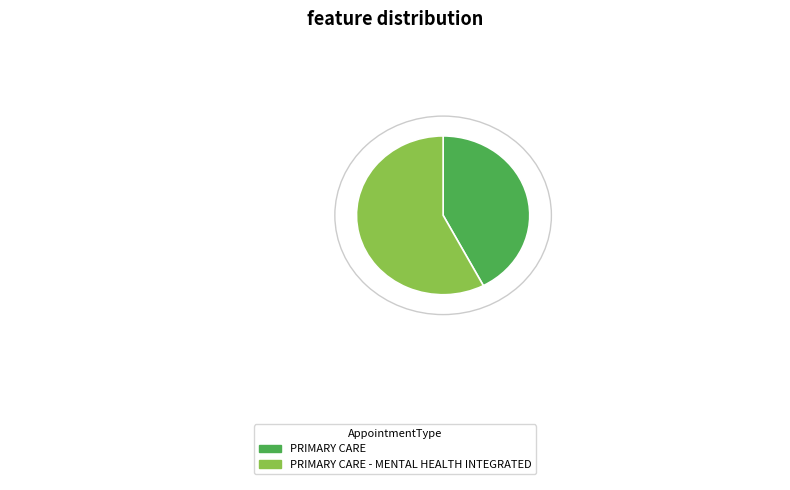

Is there any slice that represents more than half of the pie?

Yes